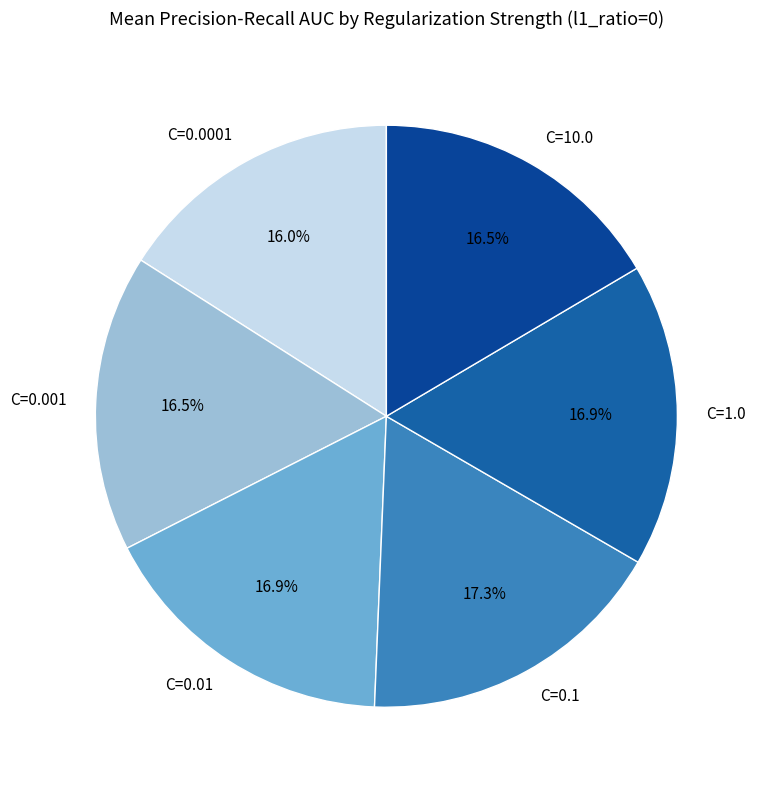

Which has a higher value, C=0.01 or C=0.0001?

C=0.01